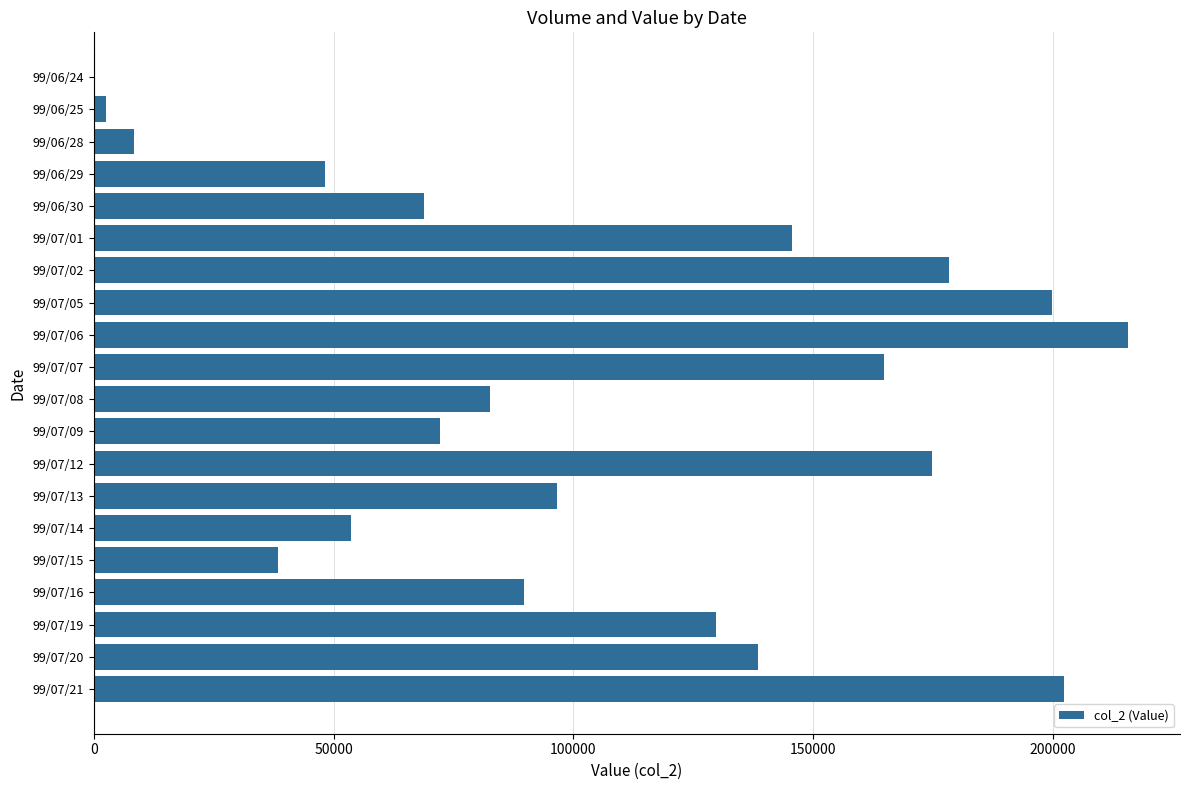

Is it true that the value at 99/06/24 is 131900?

False